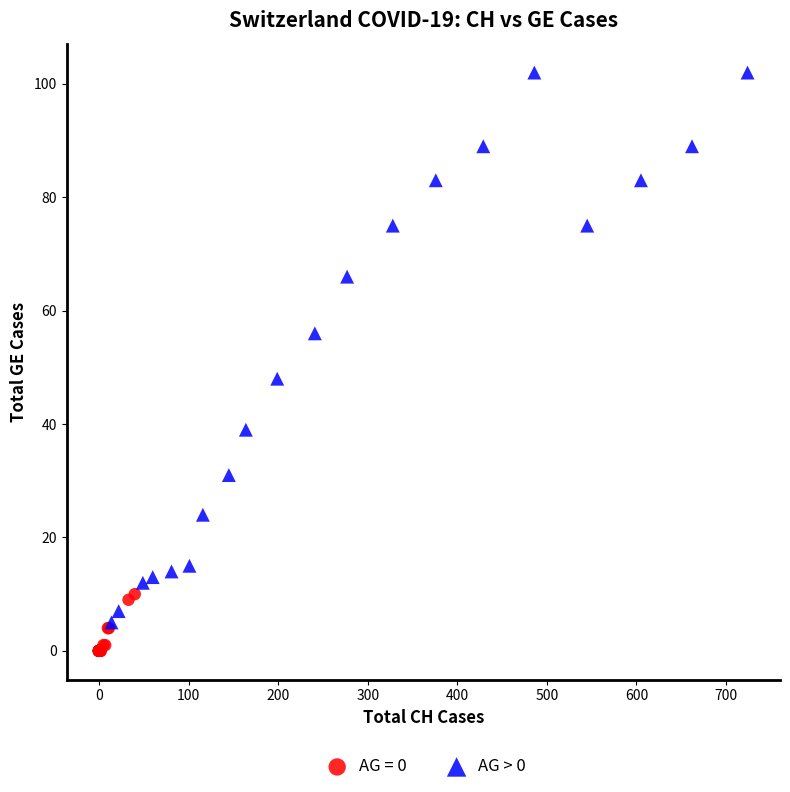

Which series contains the lowest Y value?

AG = 0